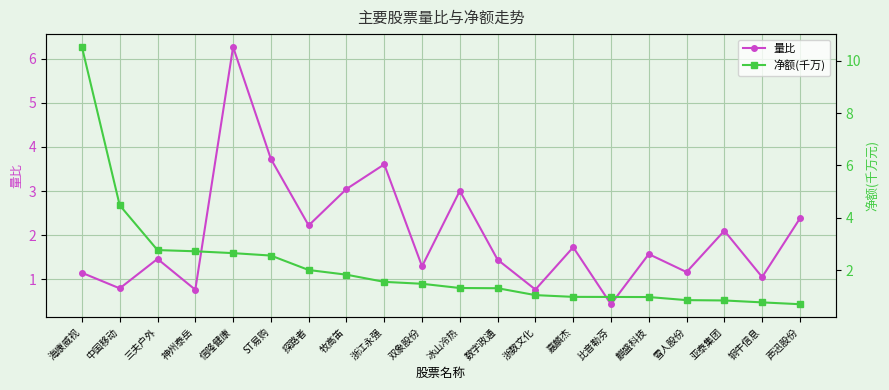

List the series in order of their peak value, highest first.

净额(千万), 量比